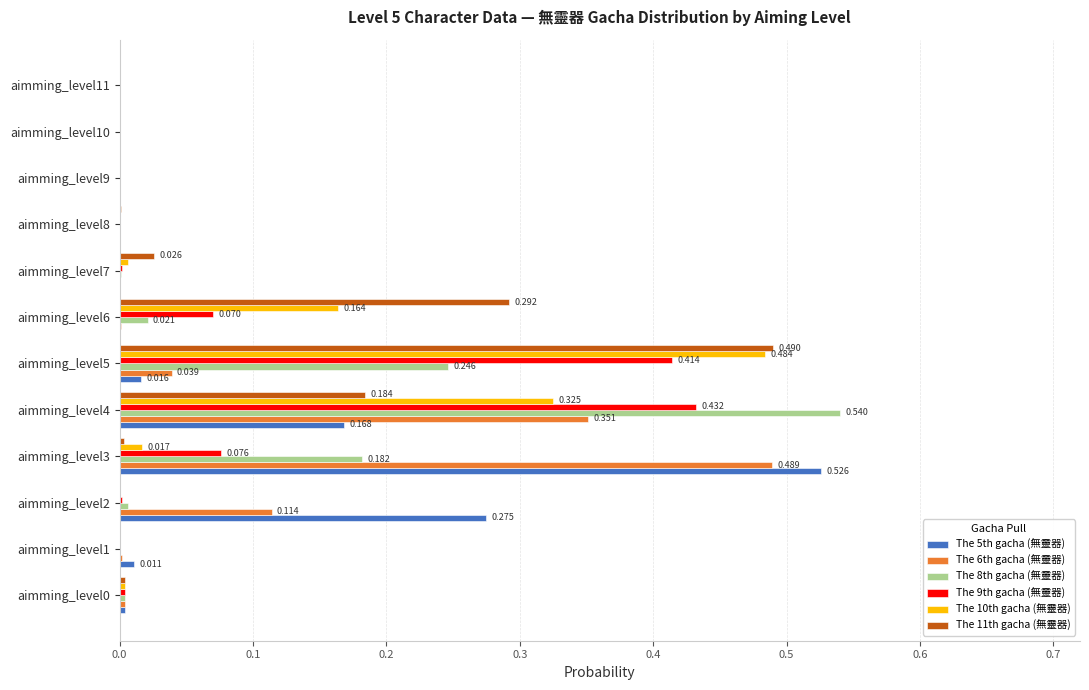

Is the value of The 10th gacha (無靈器) at aimming_level2 greater than the value of The 11th gacha (無靈器) at aimming_level5?

No